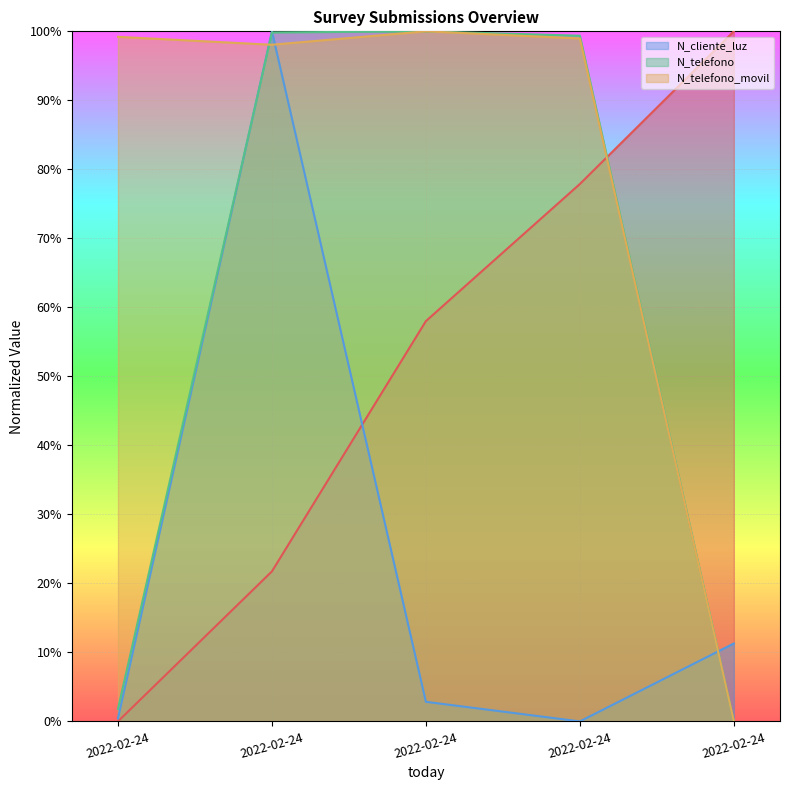

What is the total value across all series at 2022-02-24?

101.4